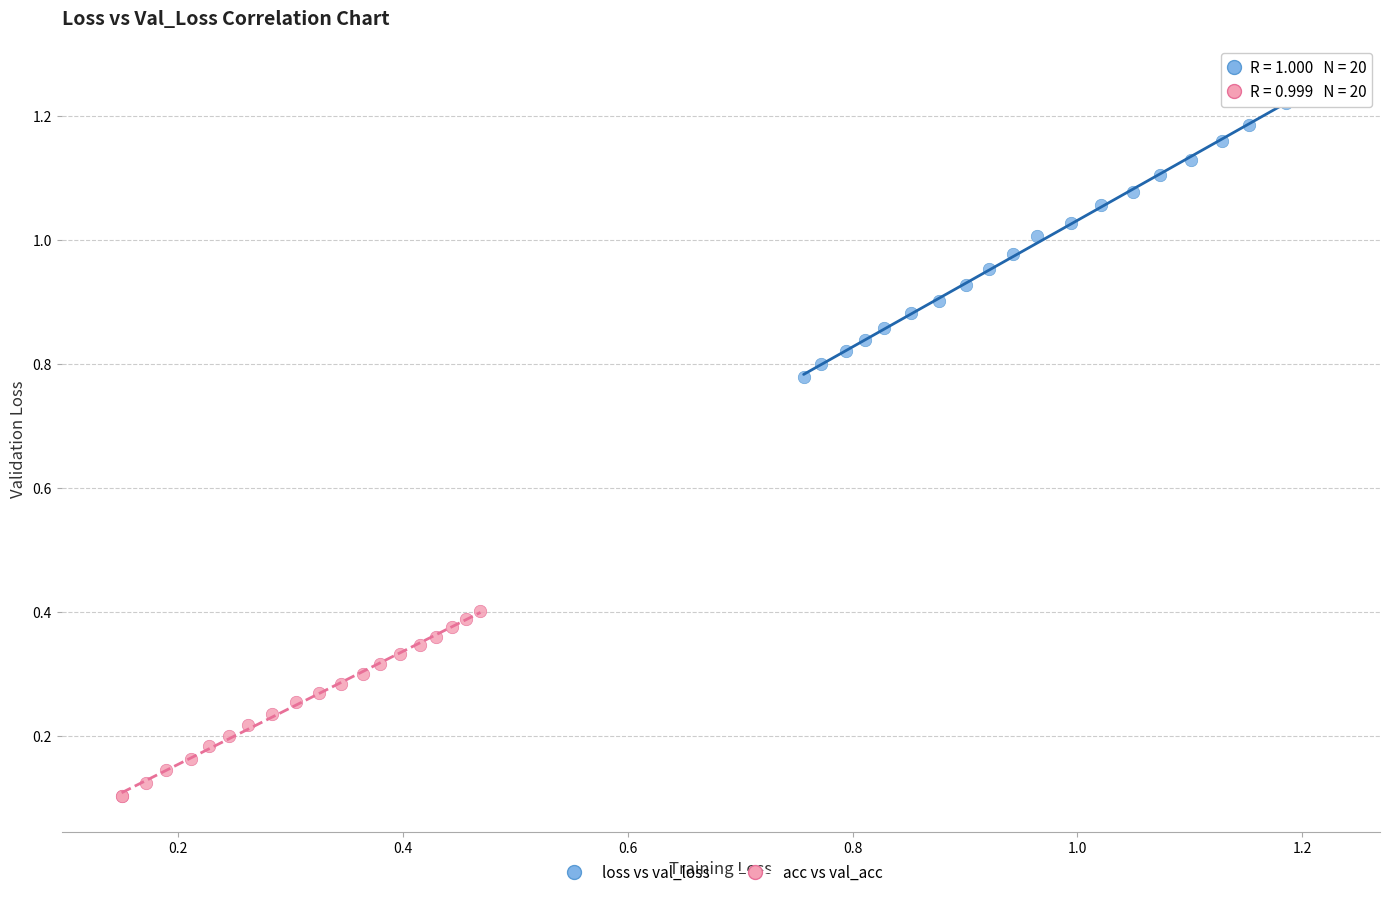

Which series contains the highest Y value?

loss vs val_loss